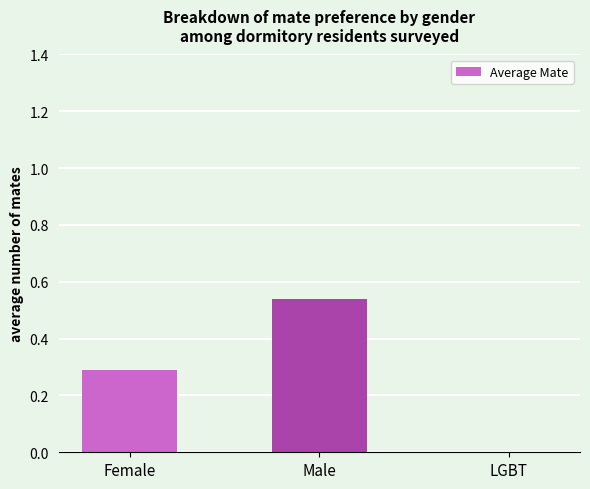

At which category does the chart reach its peak across all series?

Male